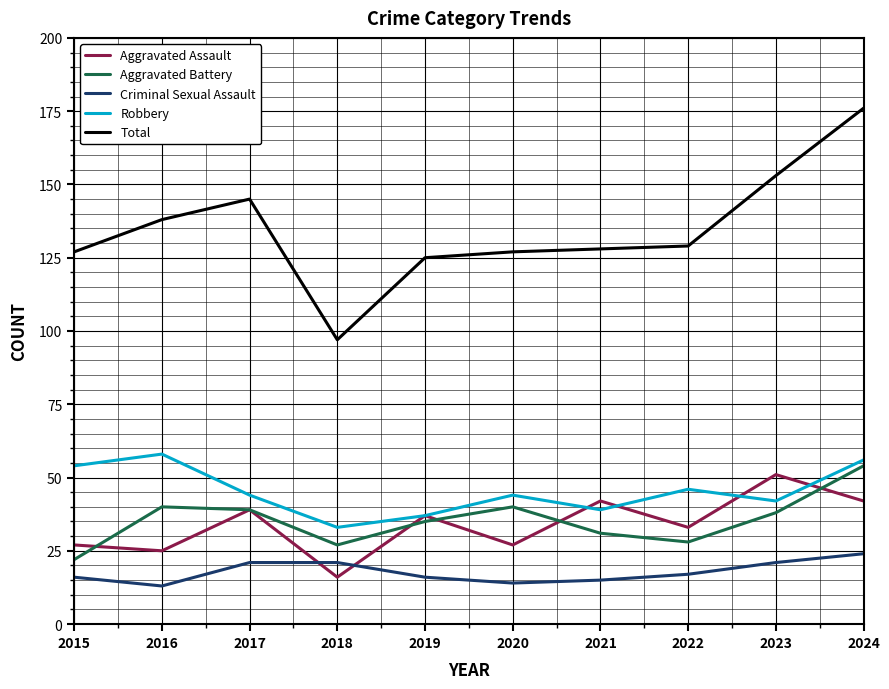

At how many categories does at least one series exceed 124?

9